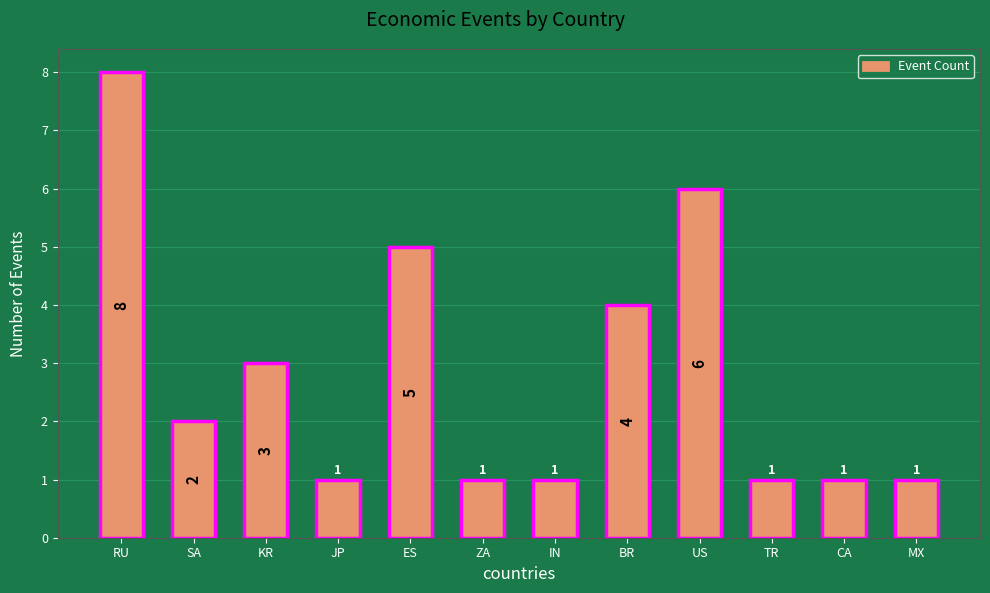

Between US and MX, which is larger?

US